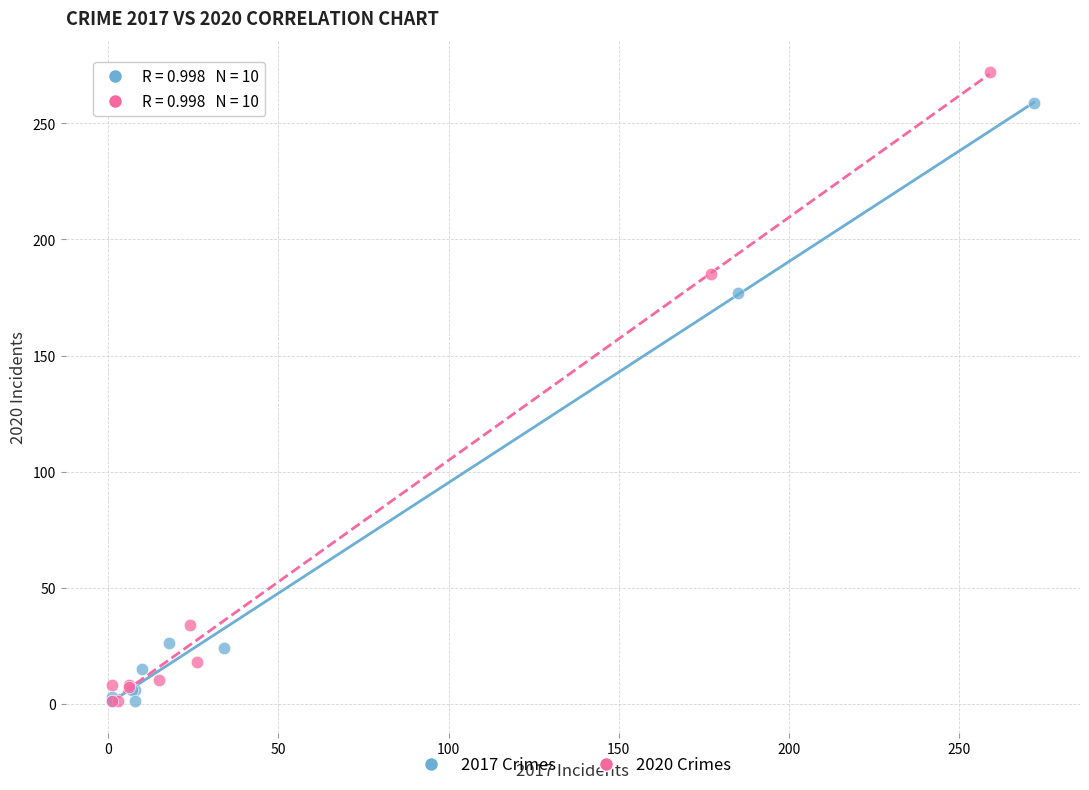

What are all the series names shown in the legend?

2017 Crimes, 2020 Crimes